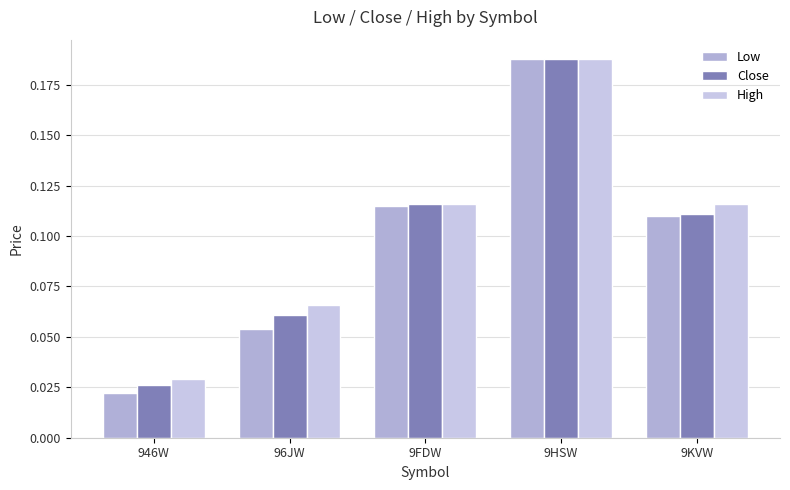

At which label does High reach its peak?

9HSW